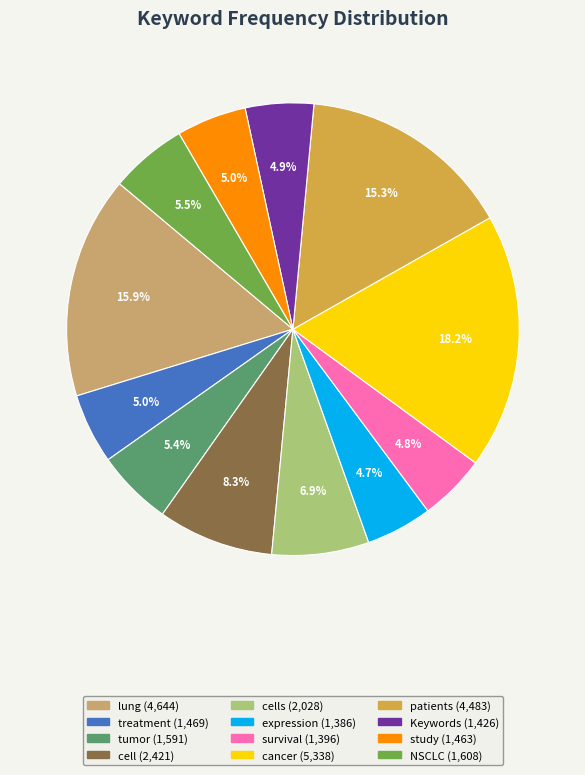

Is there a majority slice in this chart?

No